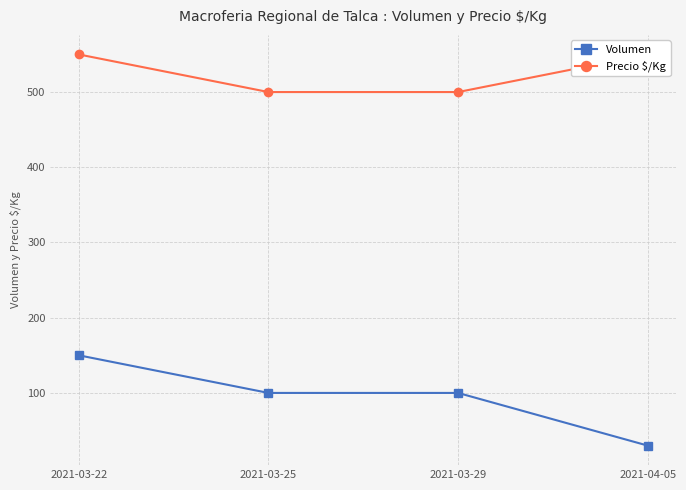

Reading left to right, transcribe all the data shown in this chart.

Volumen: 150	100	100	30
Precio $/Kg: 550	500	500	550